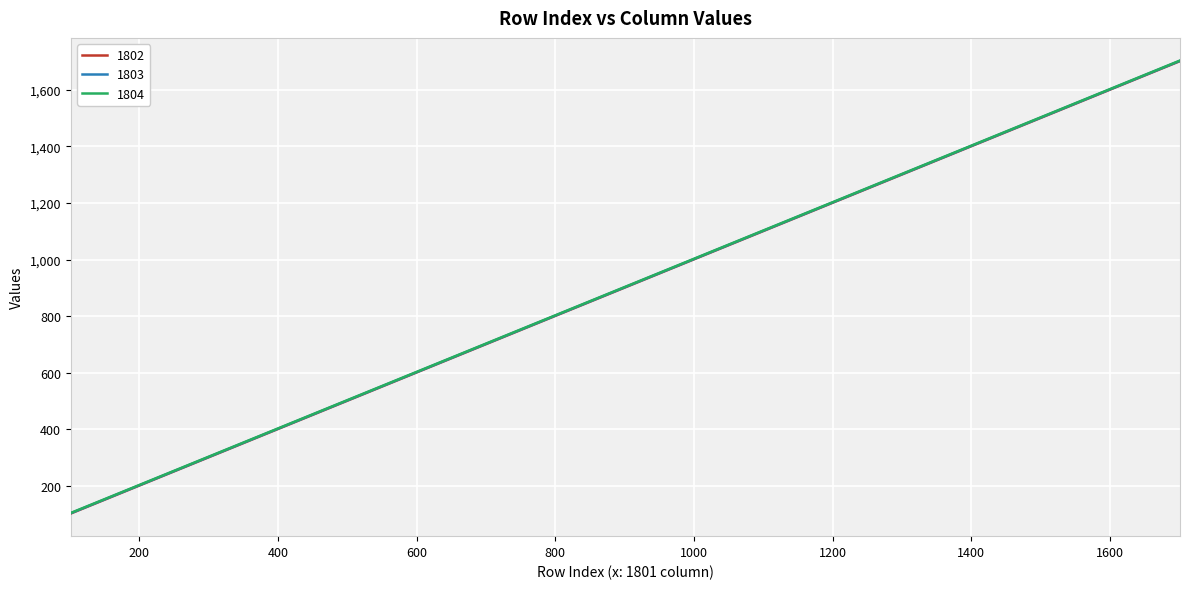

List the series in order of their overall mean, lowest first.

1802, 1803, 1804